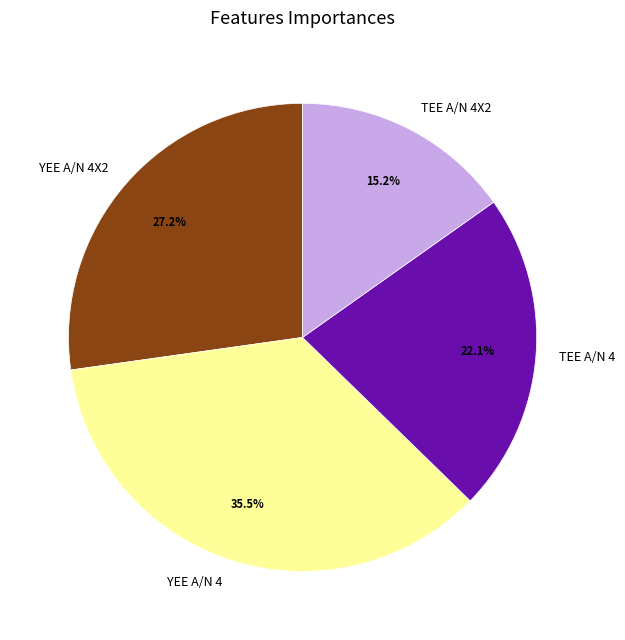

To the nearest percent, what portion does YEE A/N 4X2 represent?

27%